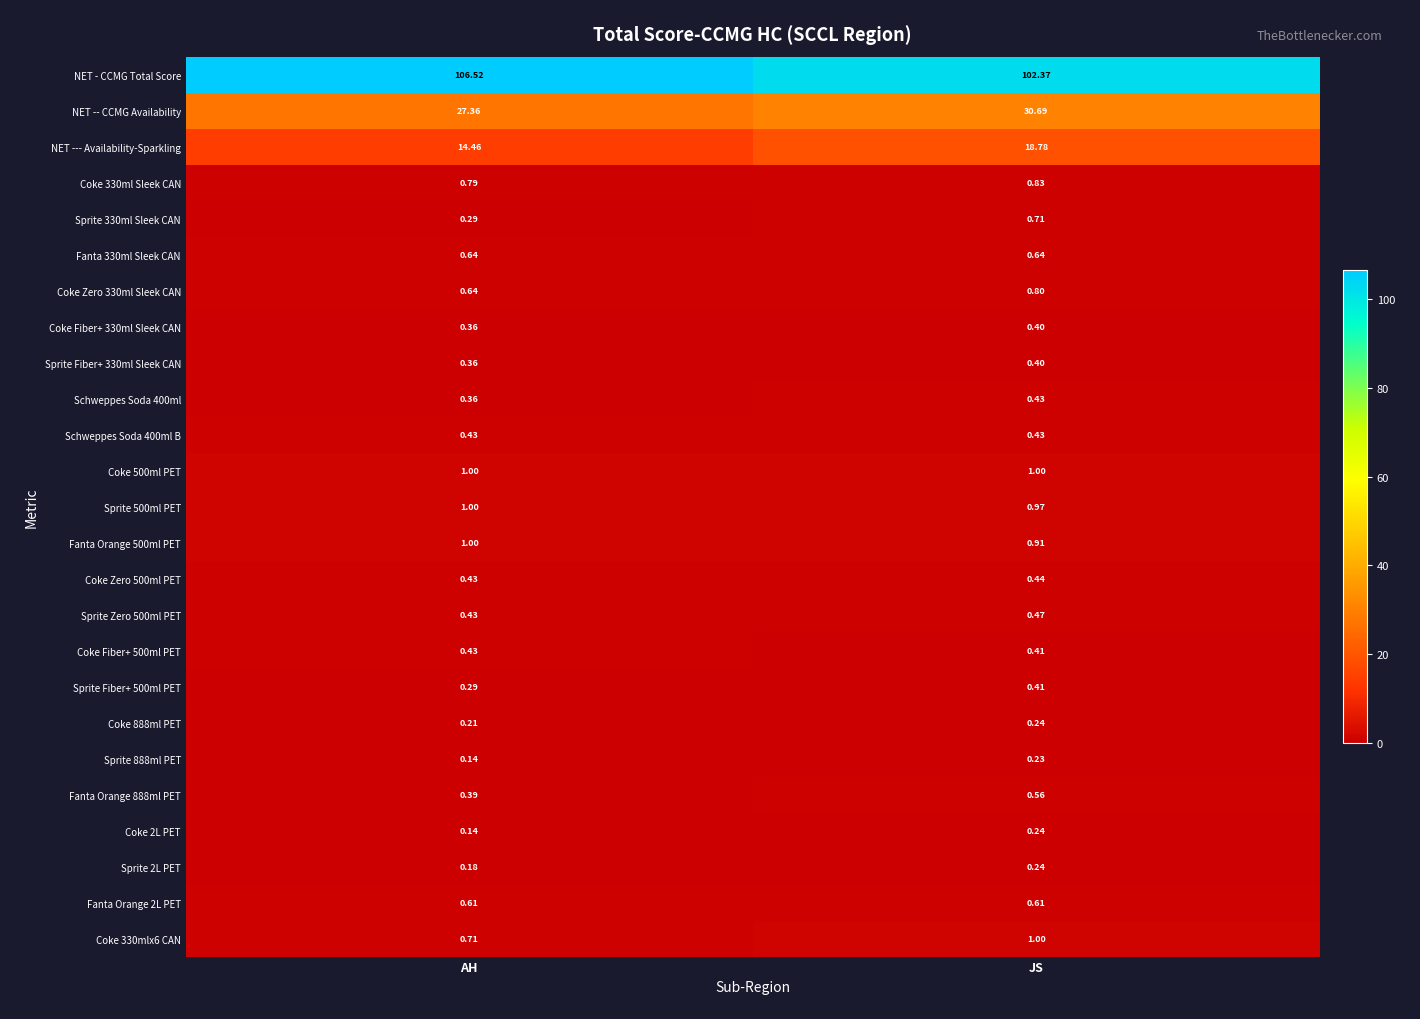

Rank the categories by Coke Fiber+ 500ml PET value from lowest to highest.

JS, AH